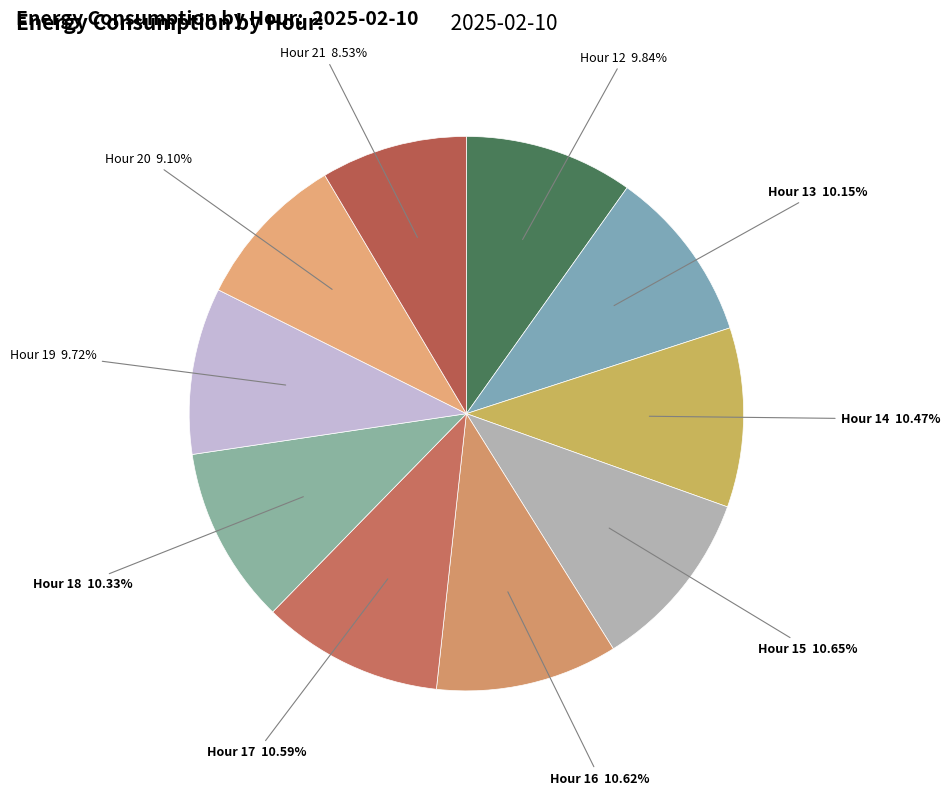

How many slices are in this pie chart?

10